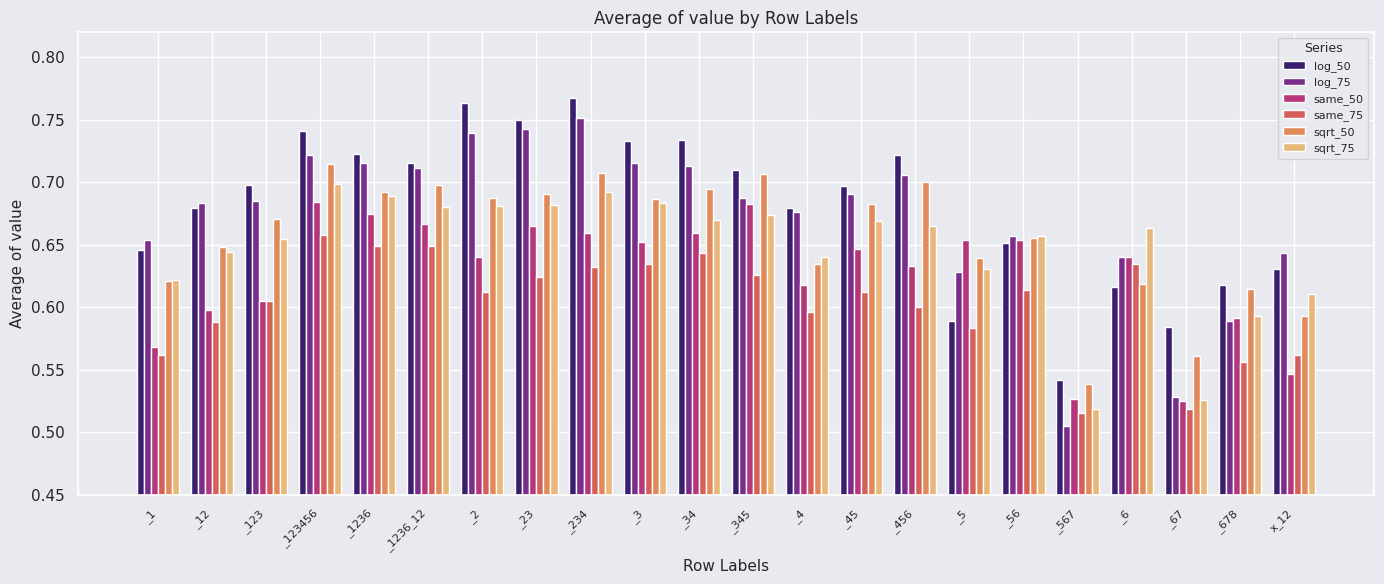

The value of same_50 at _6 is 0.9. True or false?

False